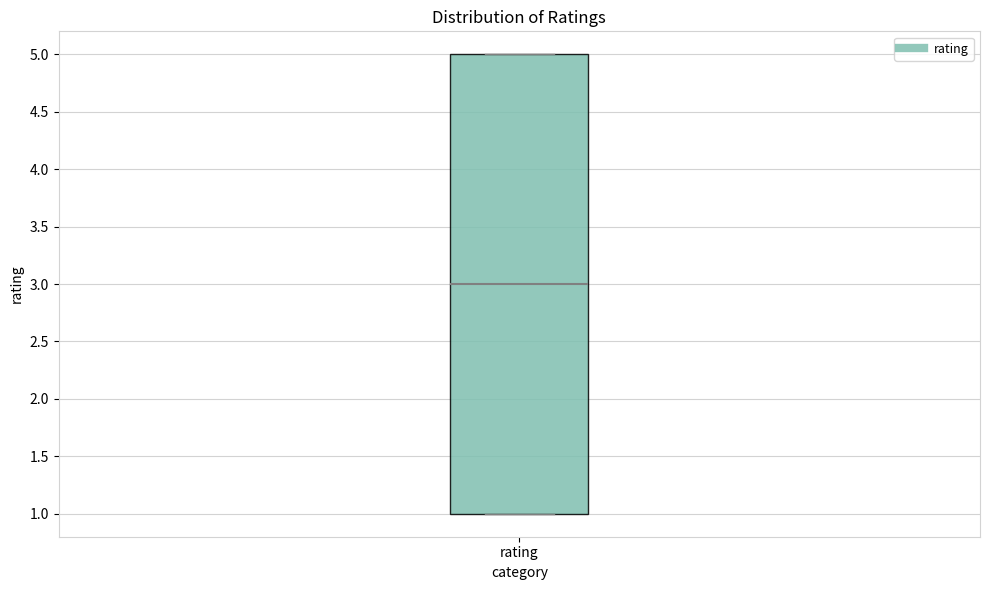

Transcribe this box plot: give where the median line is, the range the box spans, and where the two whiskers end, as read against the y-axis. The values are not printed on the chart, so give them approximately, as read against the axis.

median 3, box 1 to 5, whiskers 1 to 5